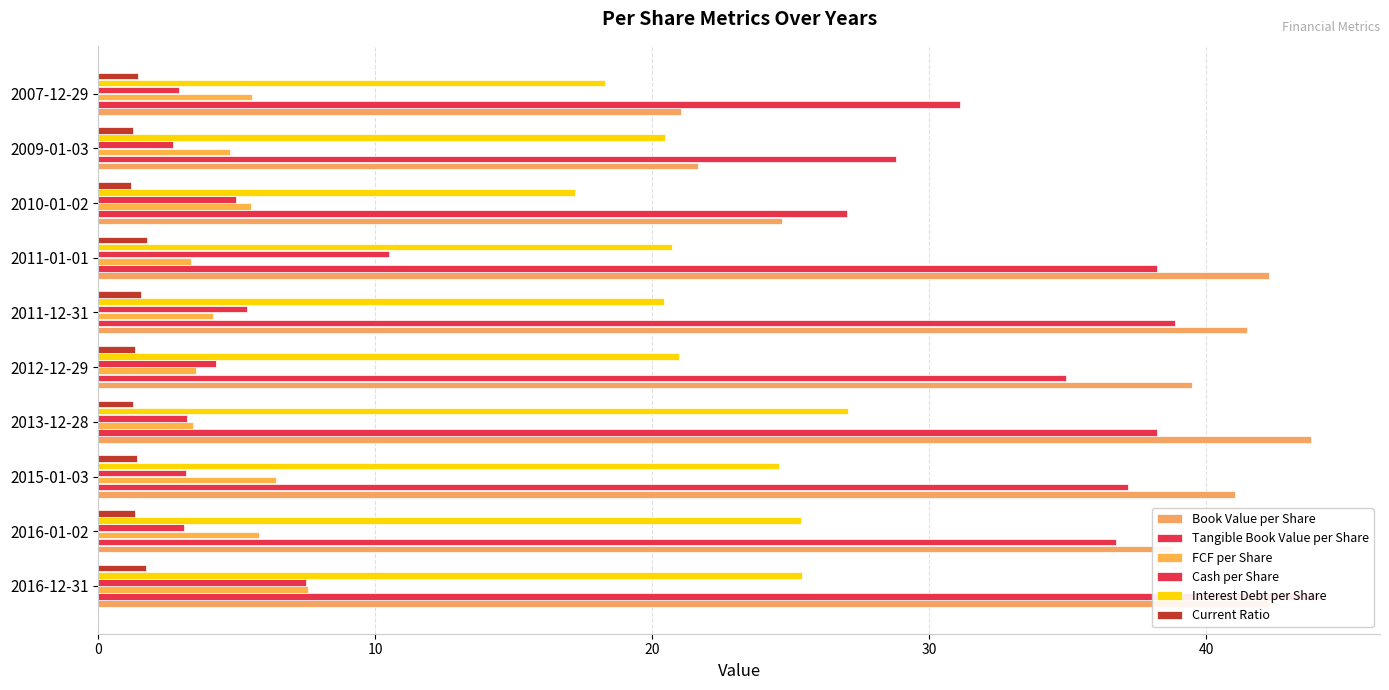

Which category has the highest value in the Current Ratio series?

6